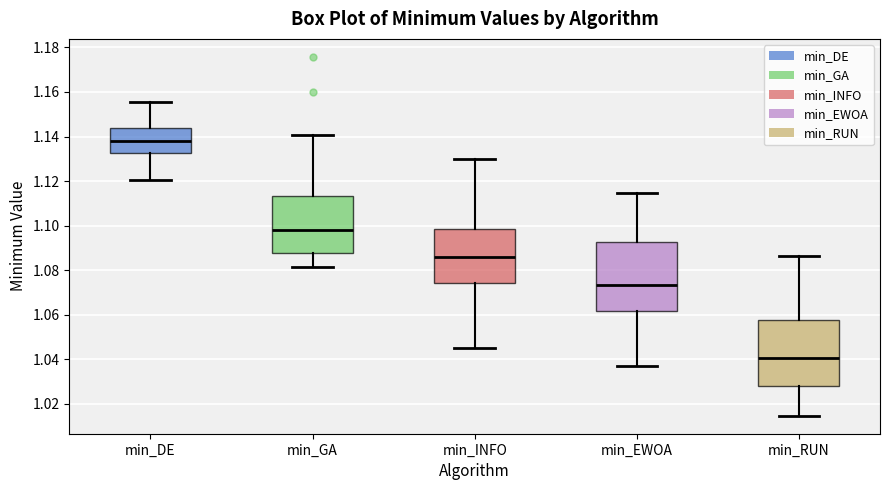

Which box has the lowest median line?

min_RUN